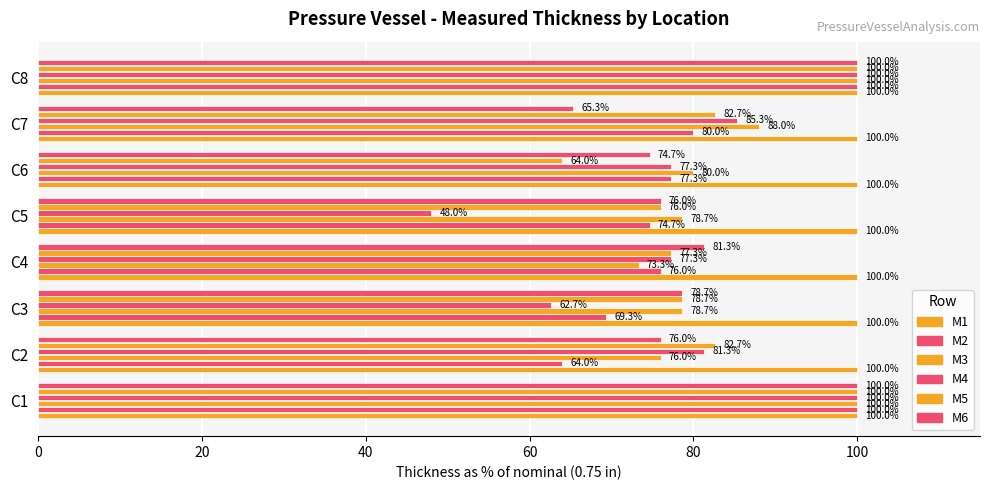

How many data points in M6 are above 78?

4